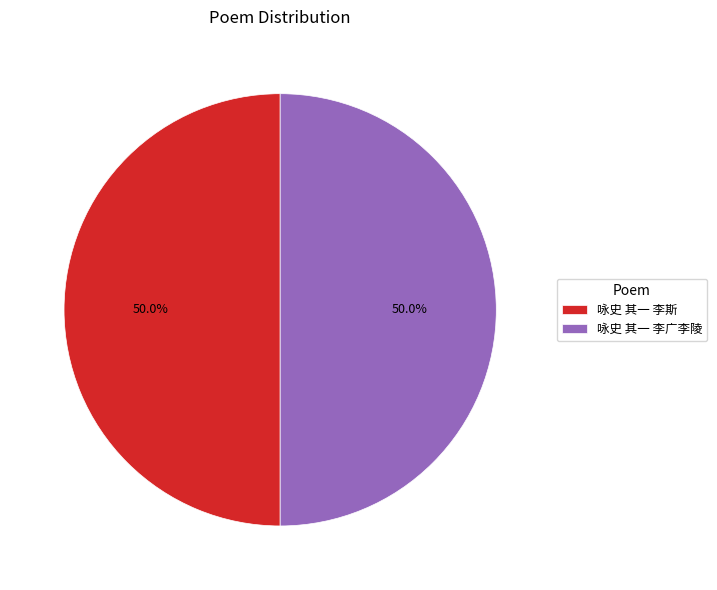

Approximately how many times larger is the value at 咏史 其一 李斯 compared to 咏史 其一 李广李陵?

1.0